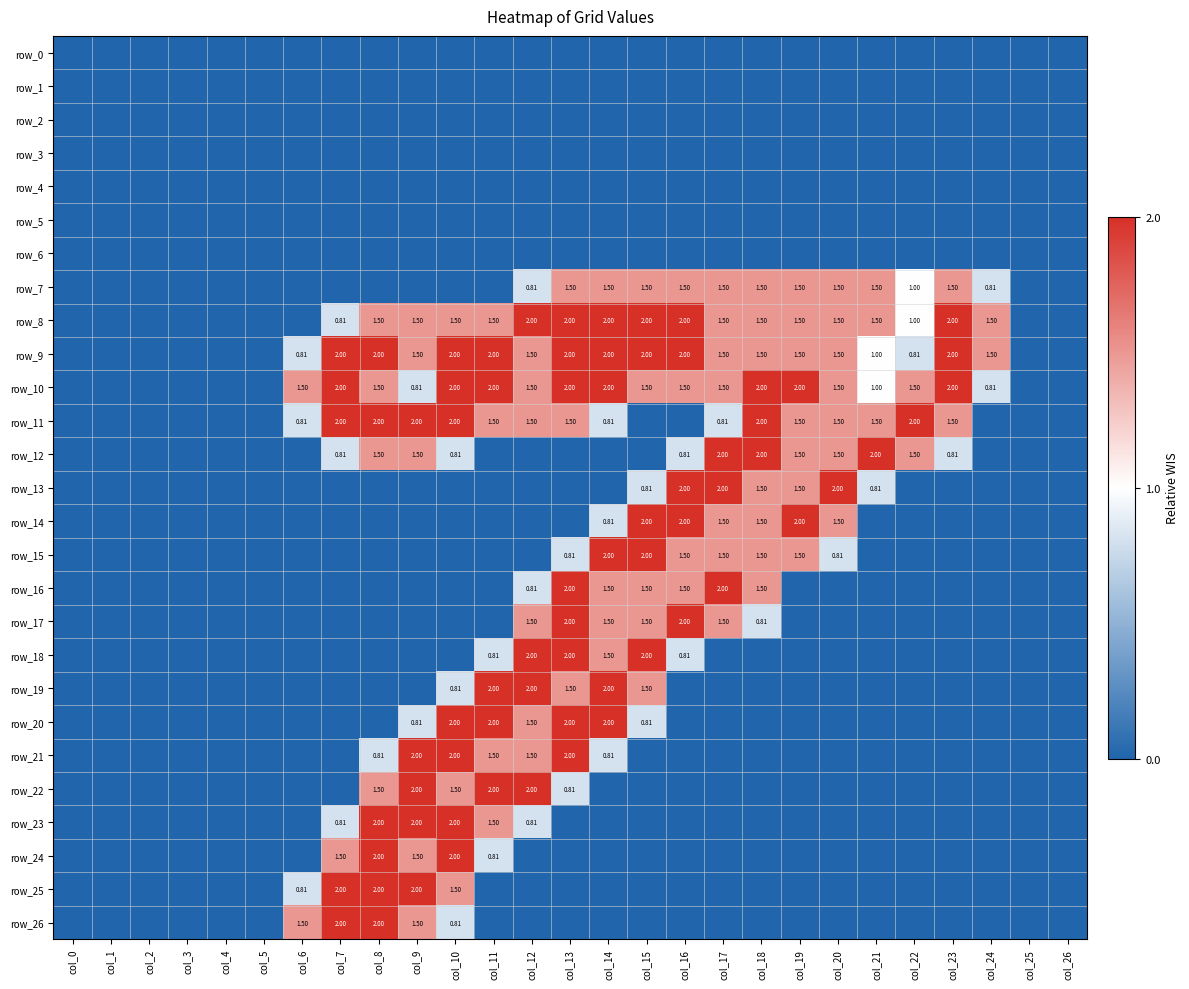

How many series are shown in this chart?

27